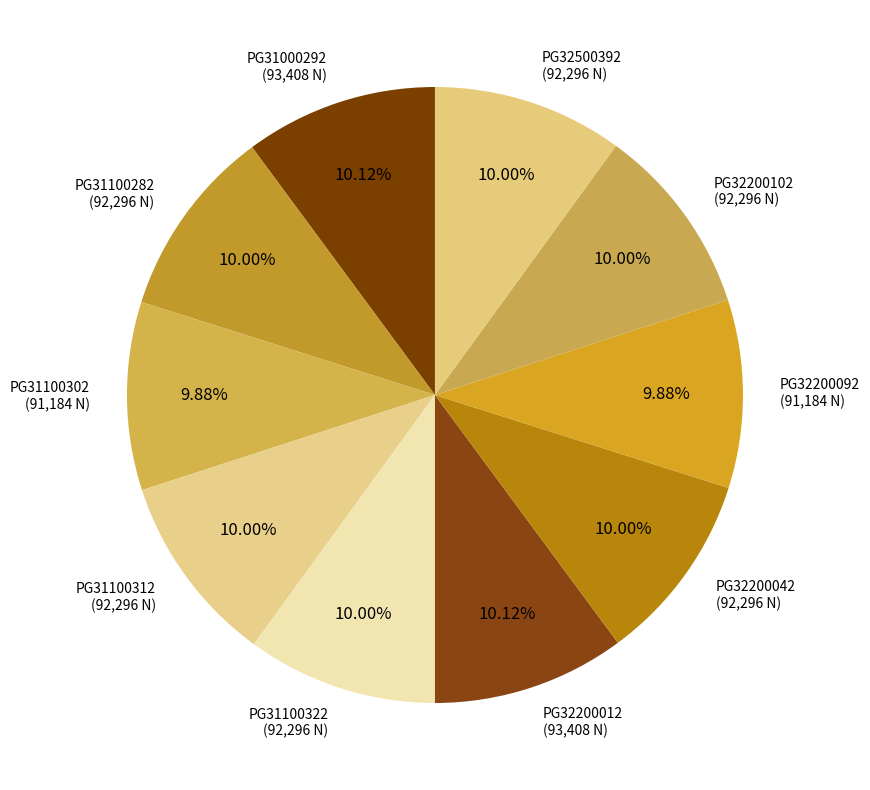

Count the number of slices in the pie.

10